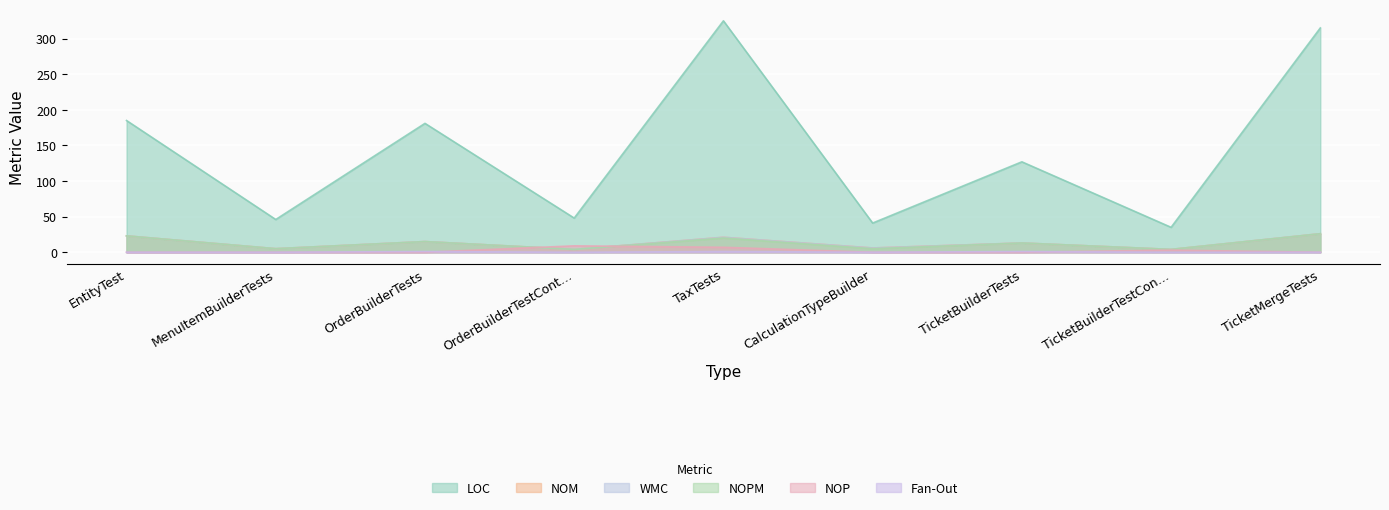

Is it true that NOPM equals 4 at TicketBuilderTestCon…?

True